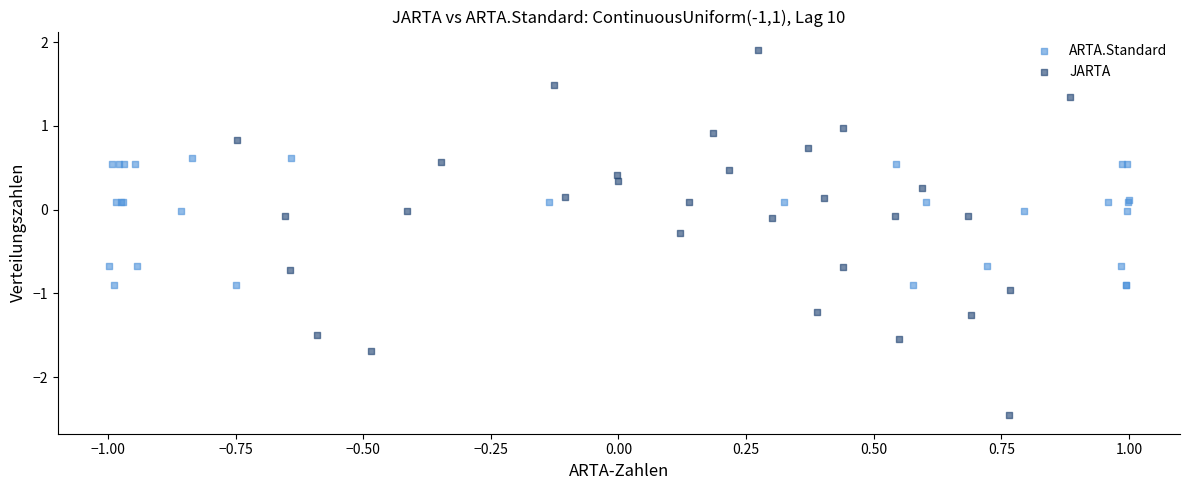

Which series has the widest spread of Y values?

JARTA